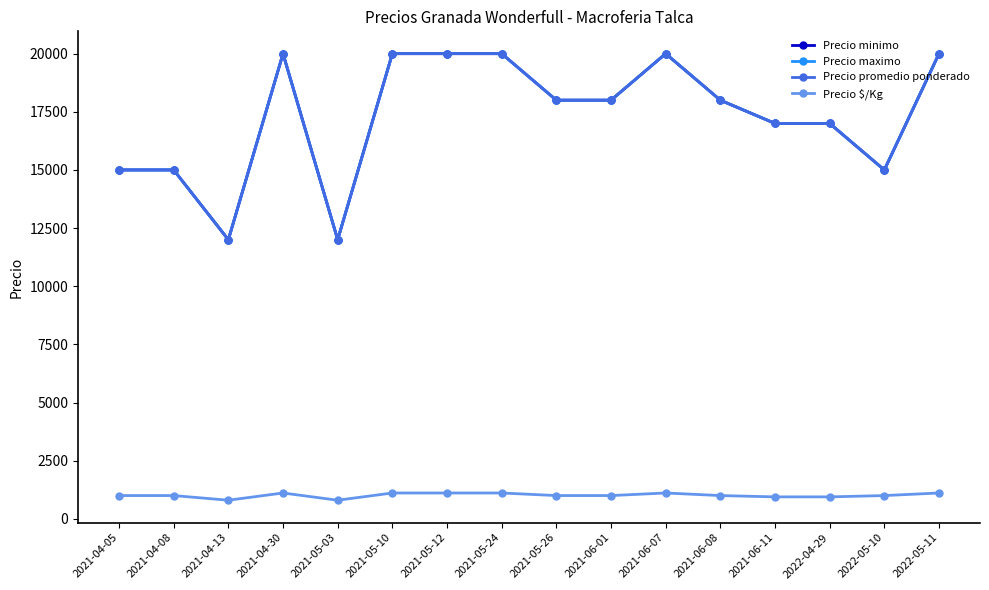

The Precio $/Kg series shows 1111 at 2021-05-10. True or false?

True